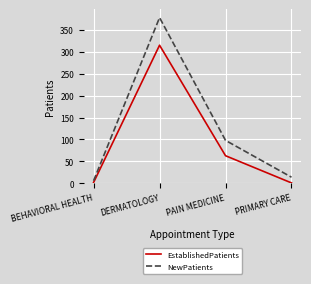

What is the average value of the NewPatients series?

124